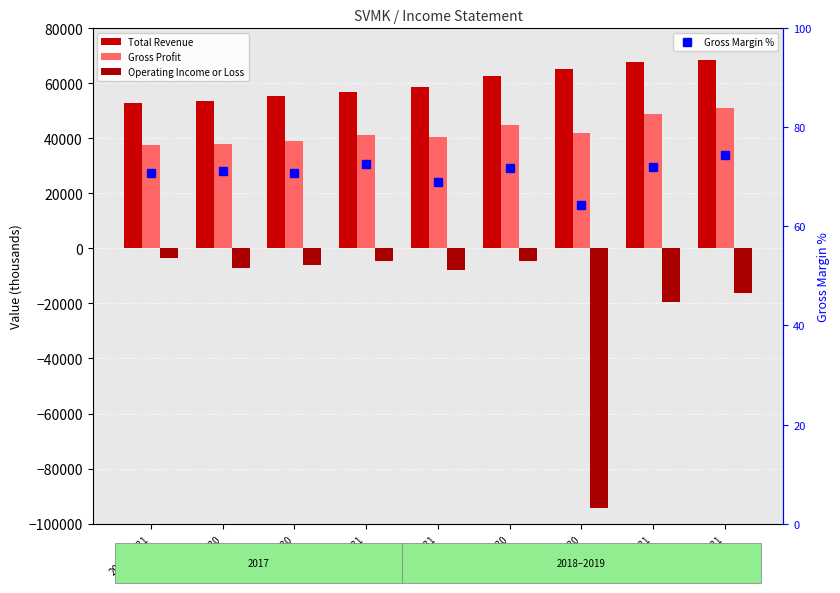

What position from the right is 2017-06-30?

8